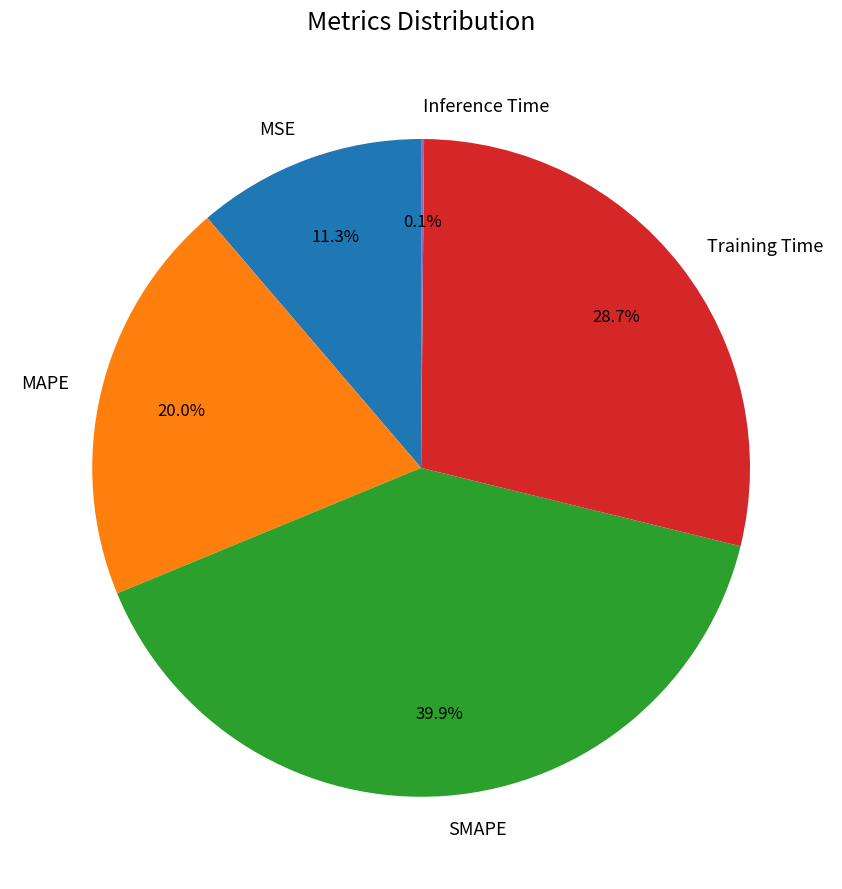

True or false: MAPE accounts for 20% of the total.

True